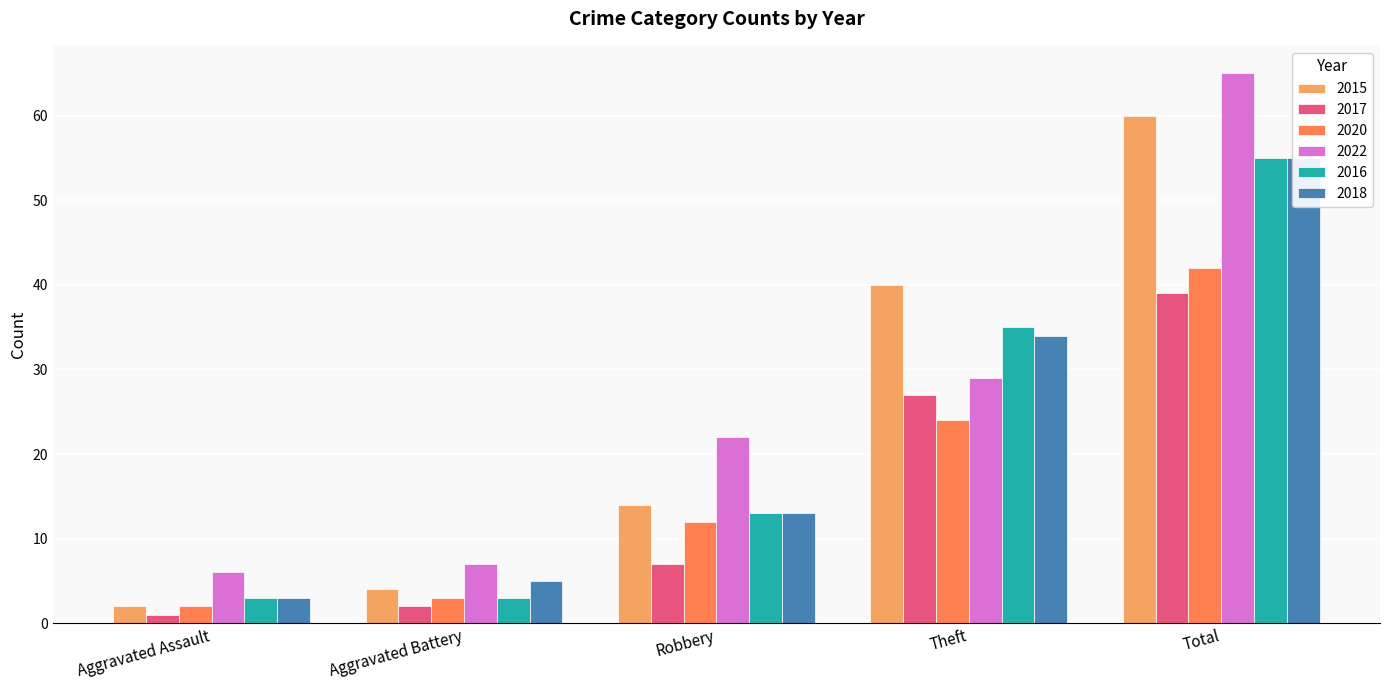

Is it true that 2020 equals 12 at Robbery?

True